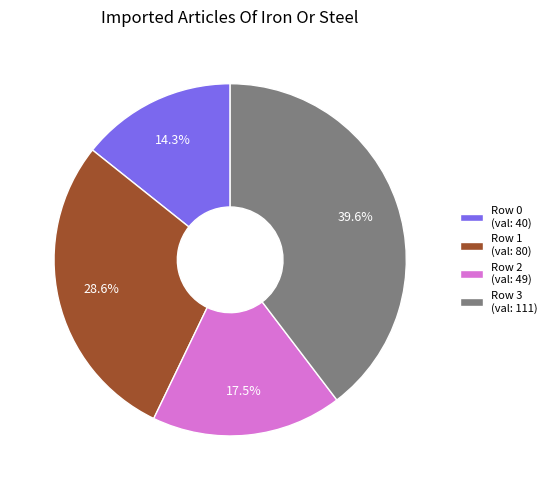

How many segments does this pie chart have?

4